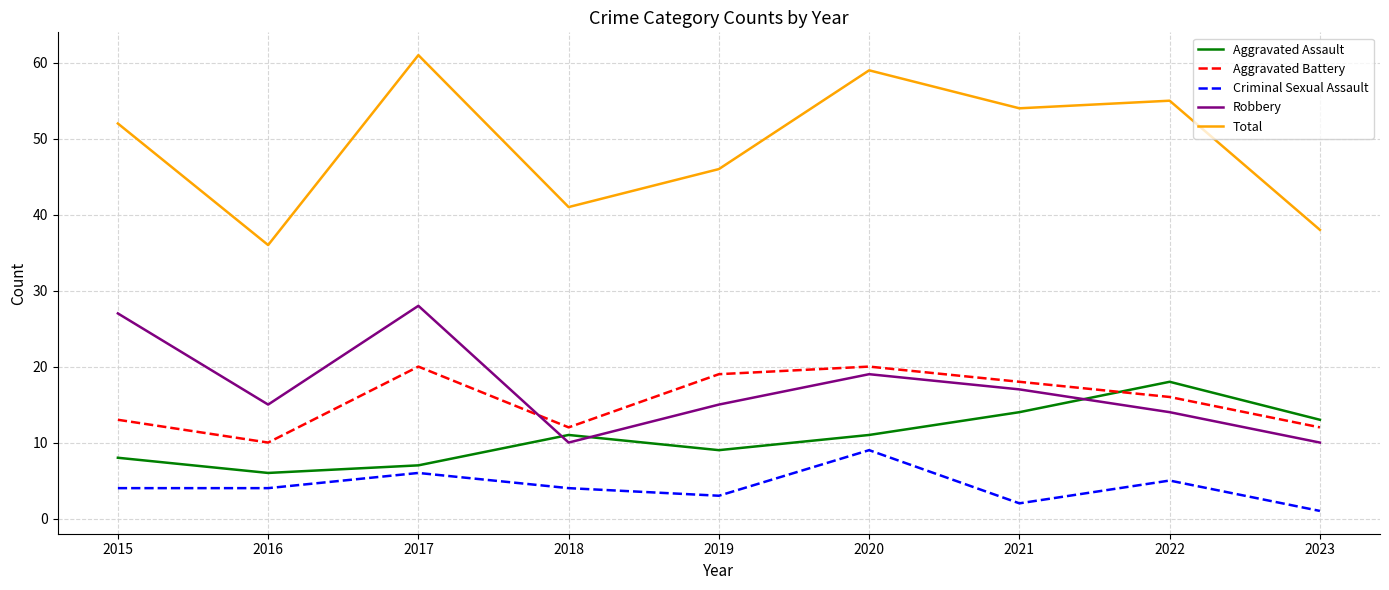

Rank the series by their maximum value, from lowest to highest.

Criminal Sexual Assault, Aggravated Assault, Aggravated Battery, Robbery, Total